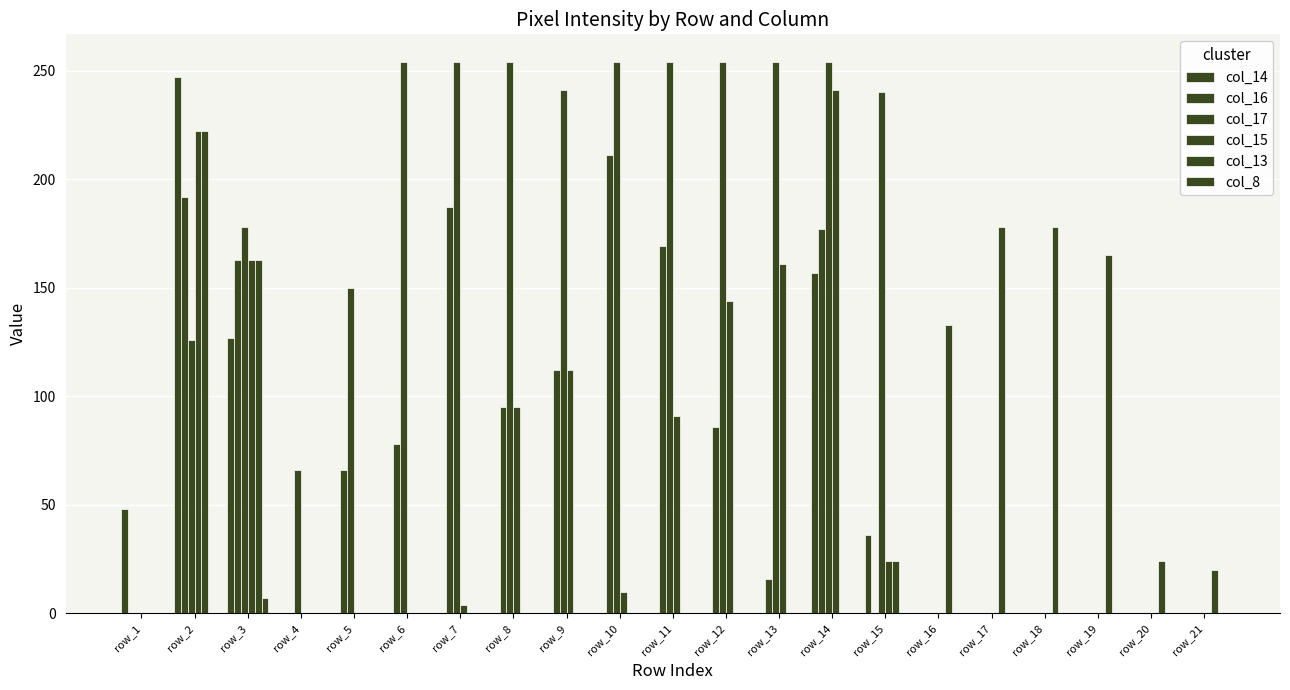

How many distinct data groups are displayed?

6